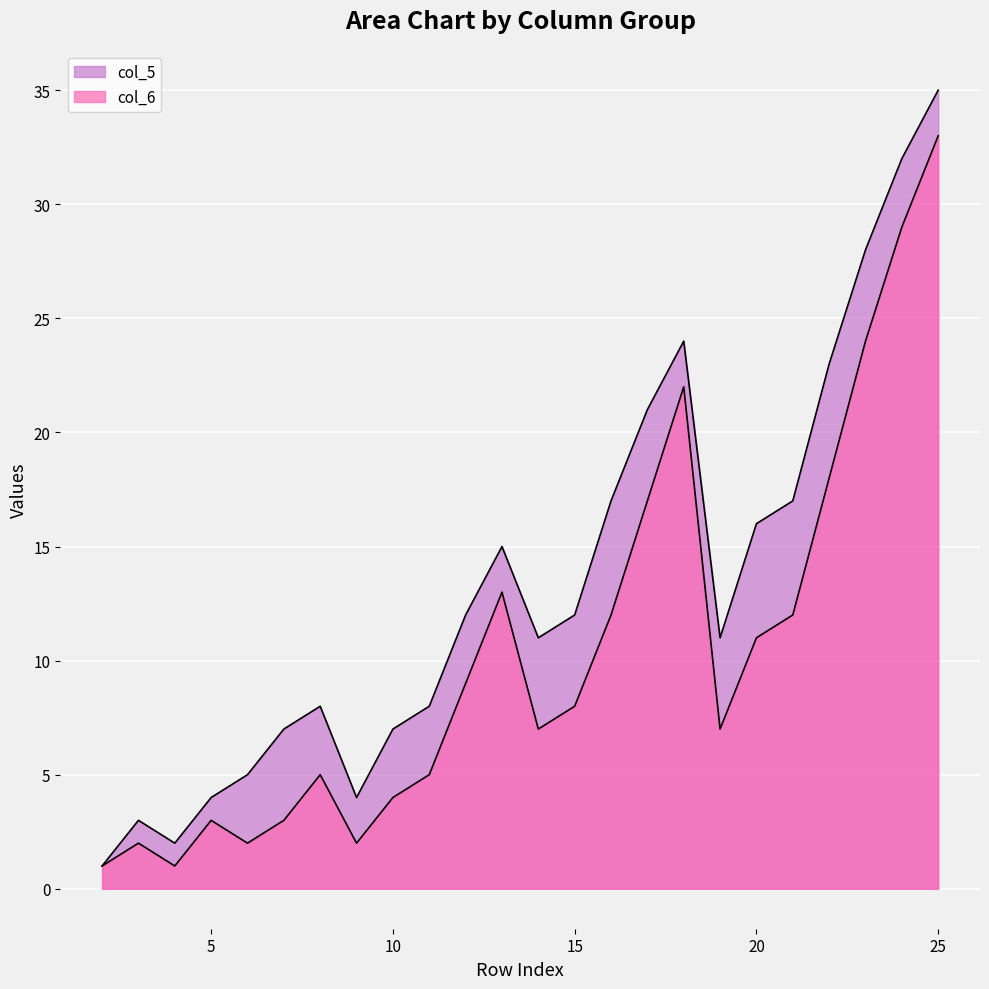

What is the minimum value for col_5?

1